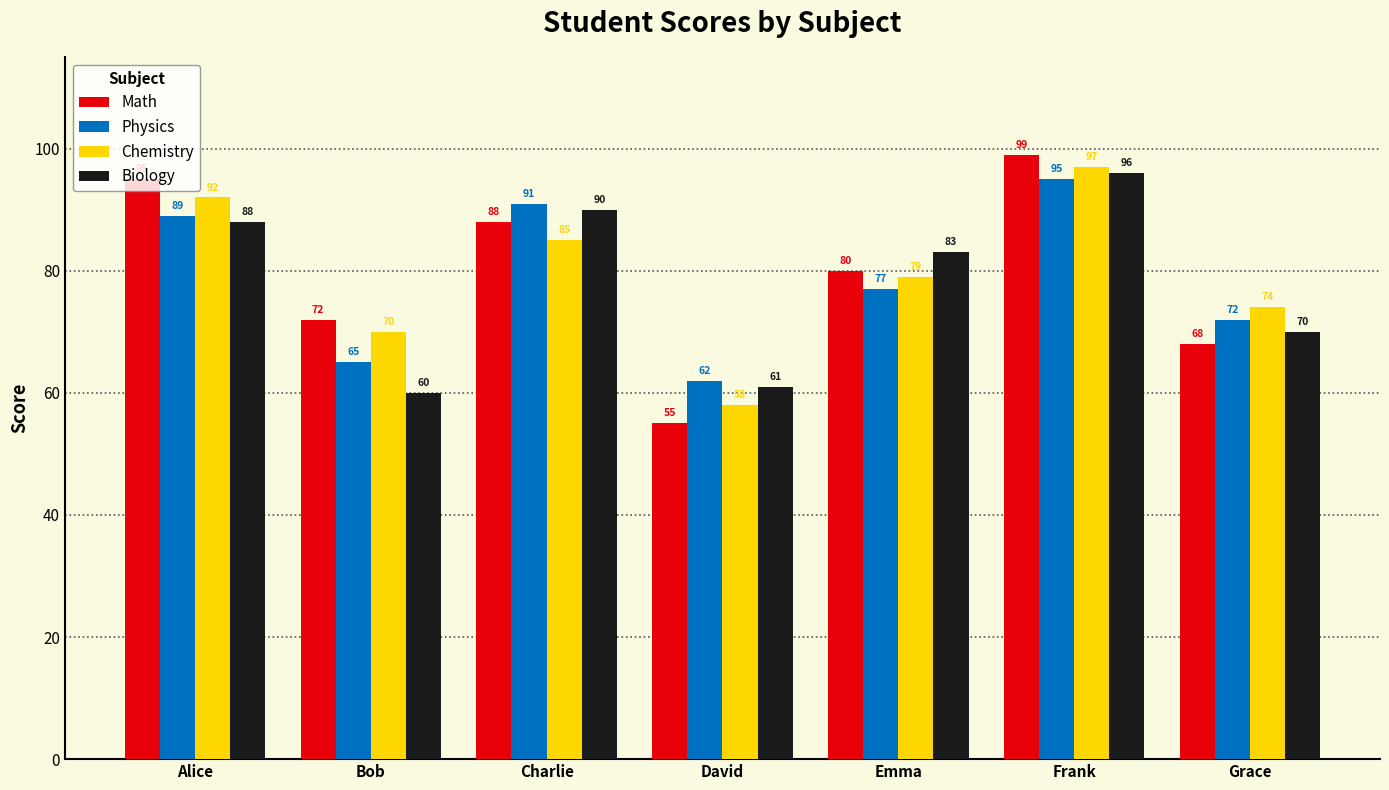

True or false: Biology has a value of 27 at David.

False